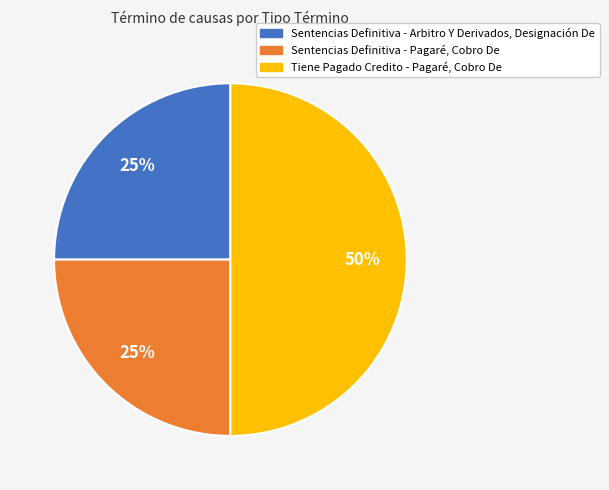

True or false: Sentencias Definitiva - Arbitro Y Derivados, Designación De accounts for 25% of the total.

True